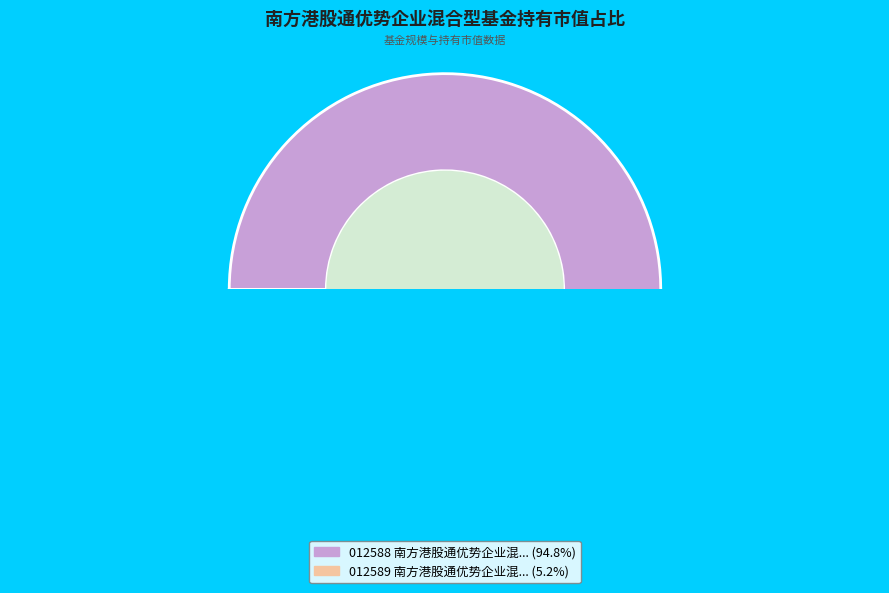

To the nearest percent, what is the combined percentage of 南方港股通优势企业混合型证券投资基金C and 南方港股通优势企业混合型证券投资基金A?

100%